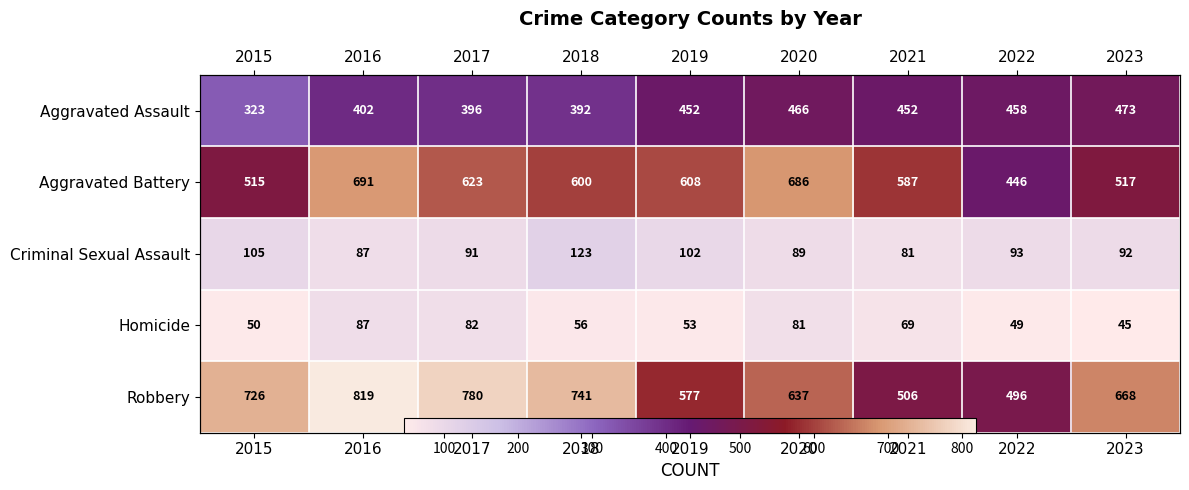

What is the difference between the highest and lowest values at 2022?

447